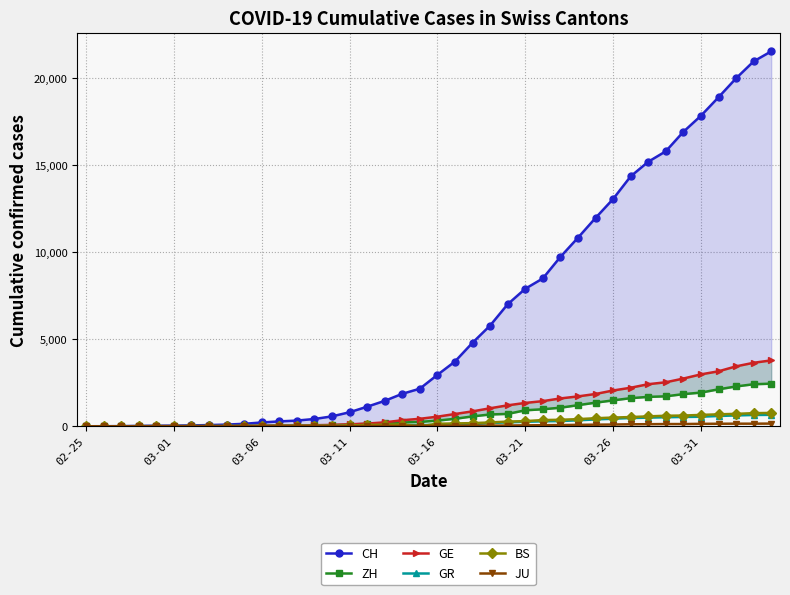

Which series has the largest total across all categories?

CH